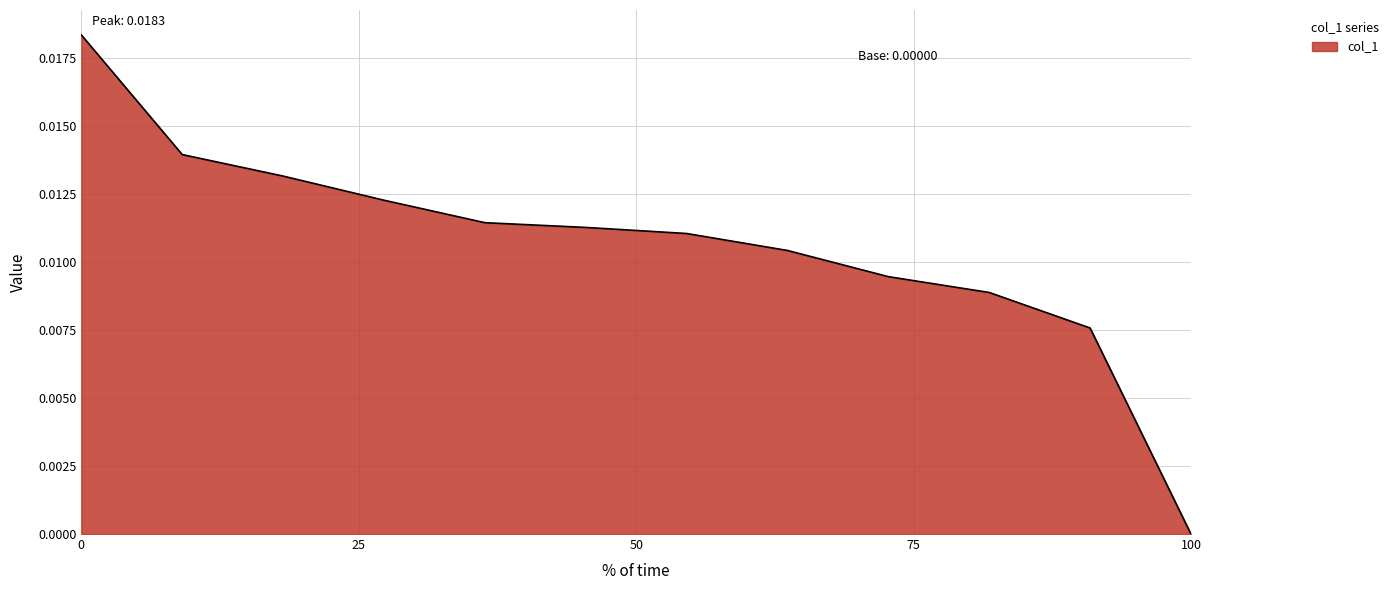

What is the sum of all values?

0.1